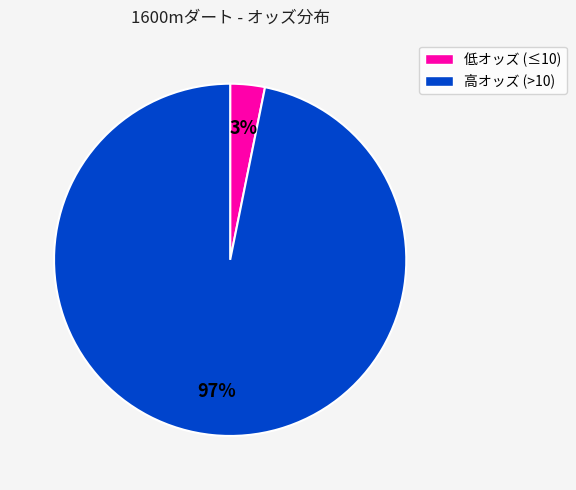

Does any single category account for the majority?

Yes